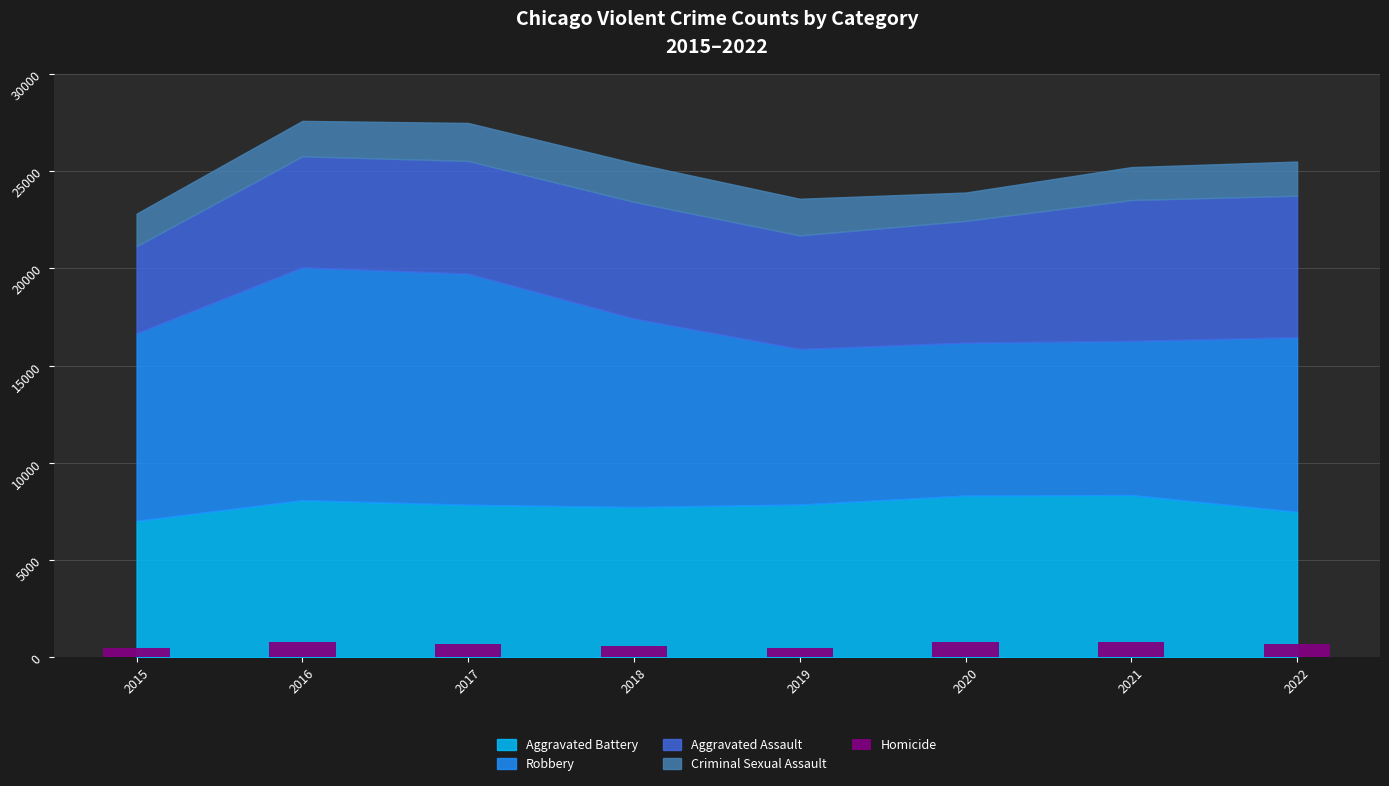

How many values exceed 715?

3